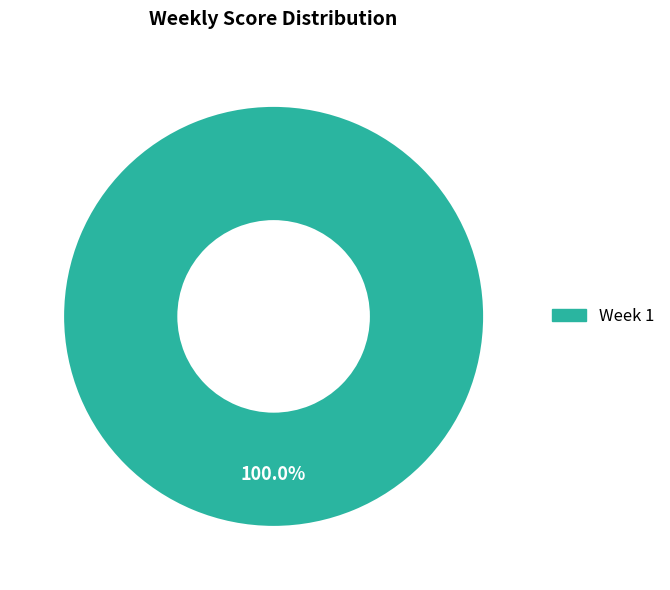

Rank the categories by value from lowest to highest.

Week 1